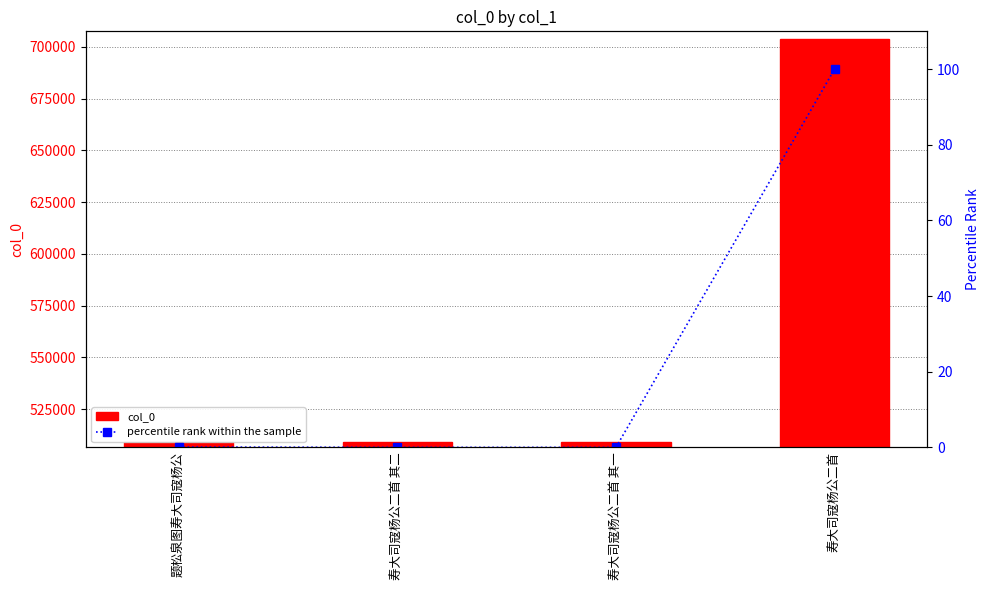

At which label is col_0 closest to 606560?

题松泉图寿大司寇杨公